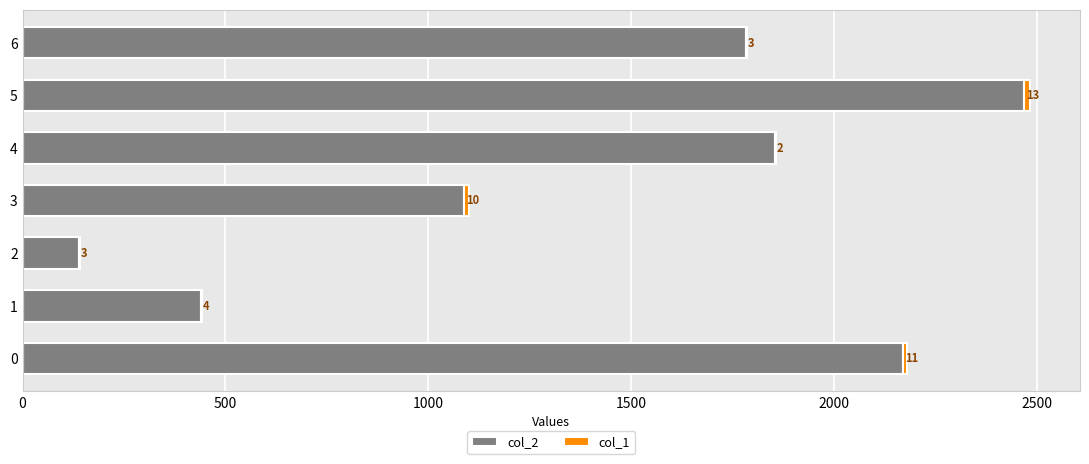

Is it true that col_2 equals 36 at 2?

False